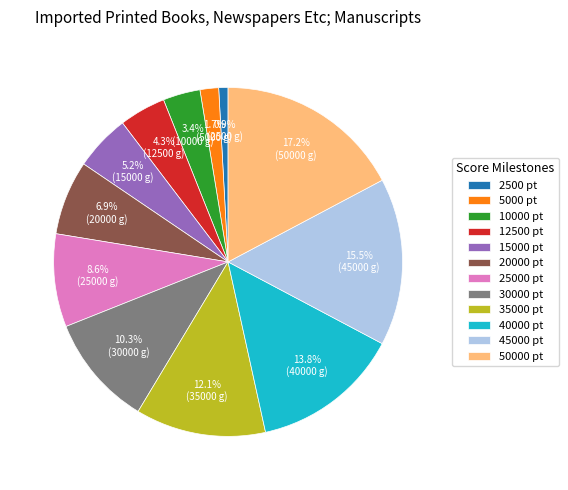

Which category has the smallest portion of the pie?

2500 pt